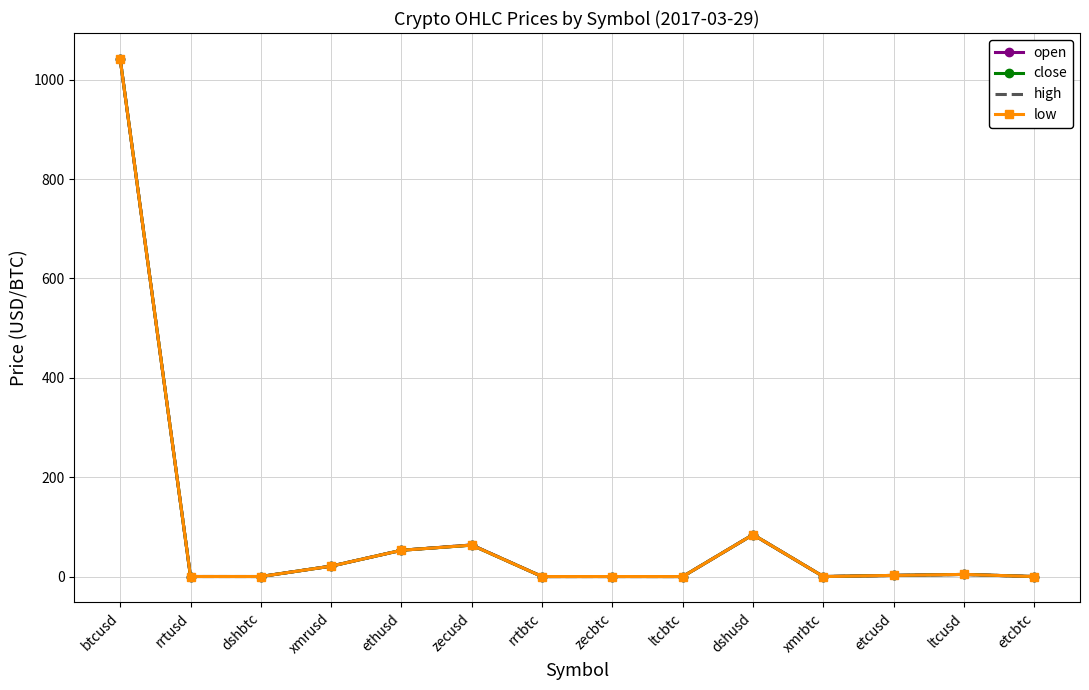

What are all the series names shown in the legend?

open, close, high, low